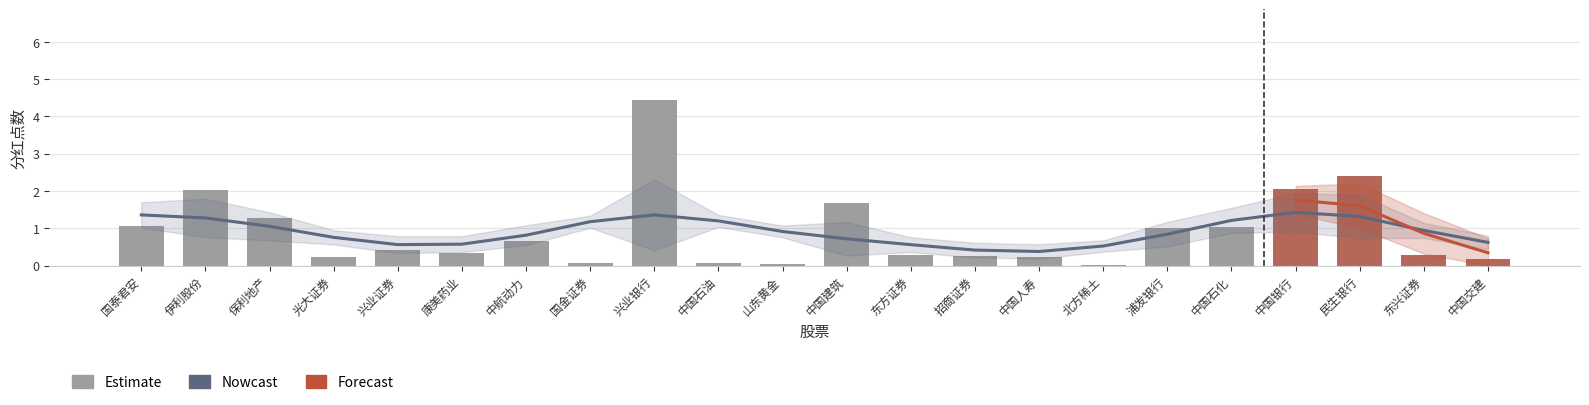

What value does the data have at 中国建筑?

1.7